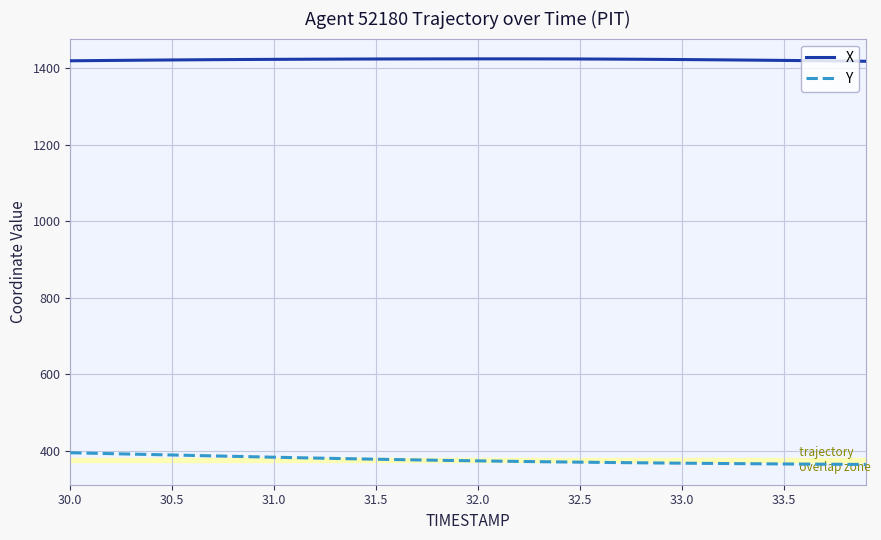

What is the difference between the maximum and minimum values in the Y series?

30.6